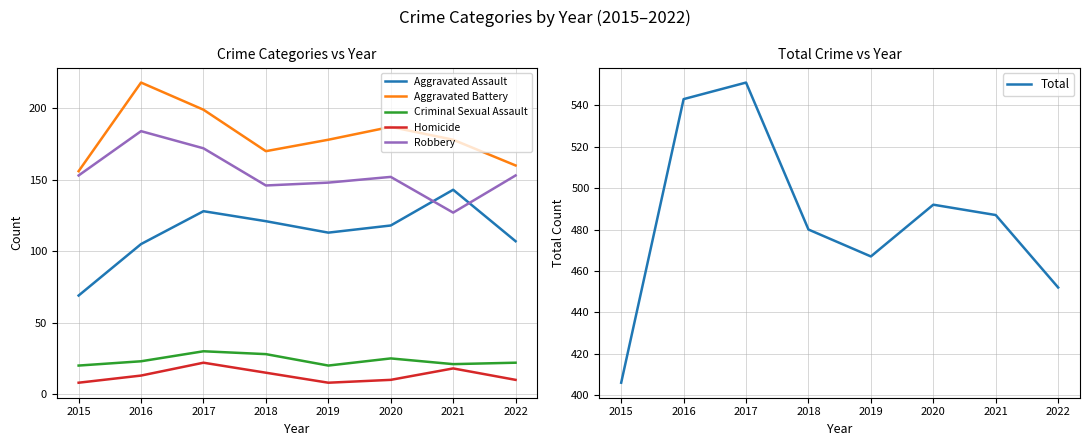

How many values in the Aggravated Battery series exceed 178?

3